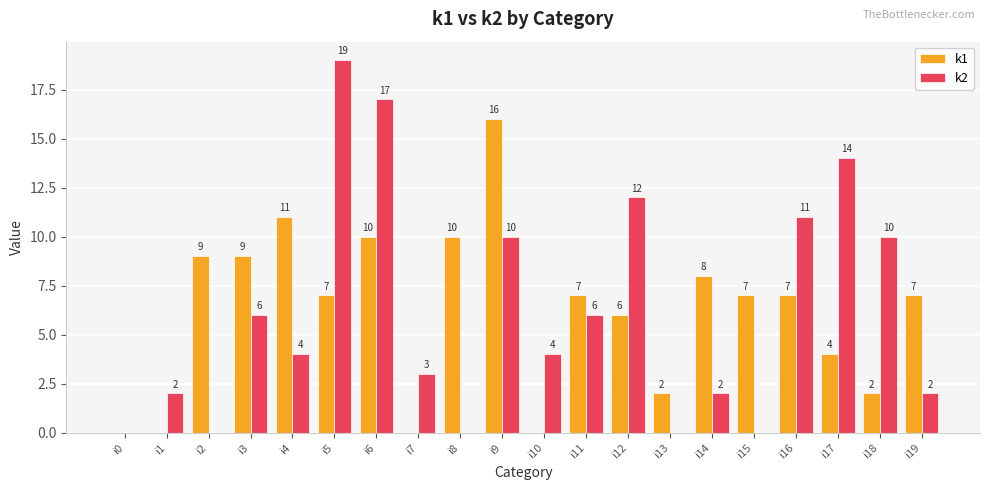

Between i10 and i11, which series saw the biggest shift?

k1